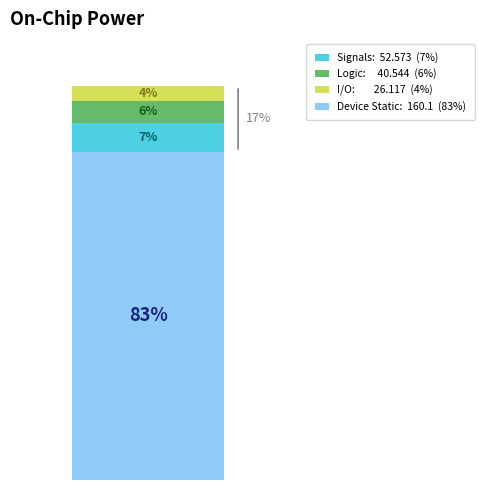

The 16 slice represents 20% of the pie. True or false?

False